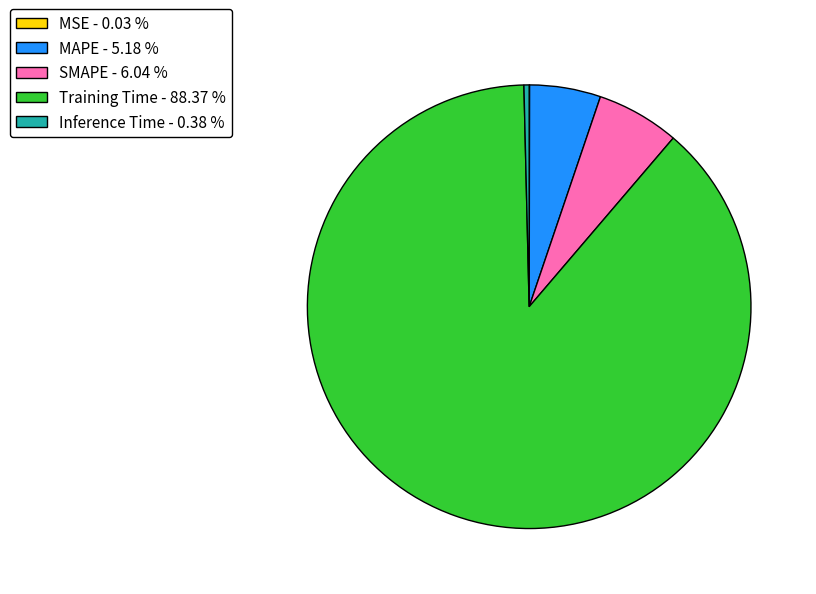

Between Inference Time and MAPE, which is larger?

MAPE